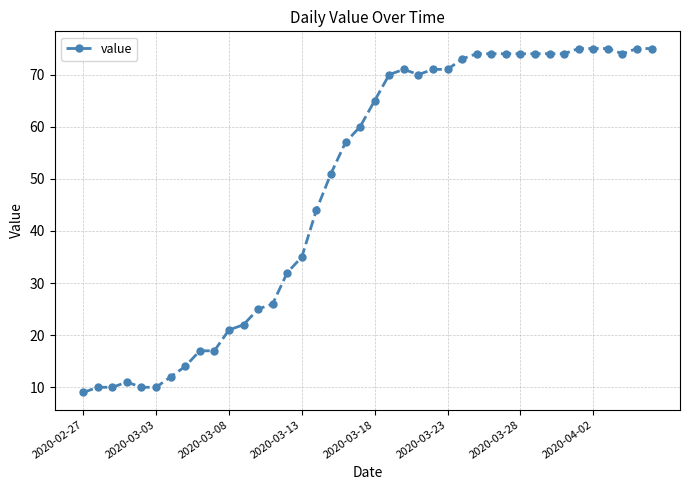

How many values are below 65?

20